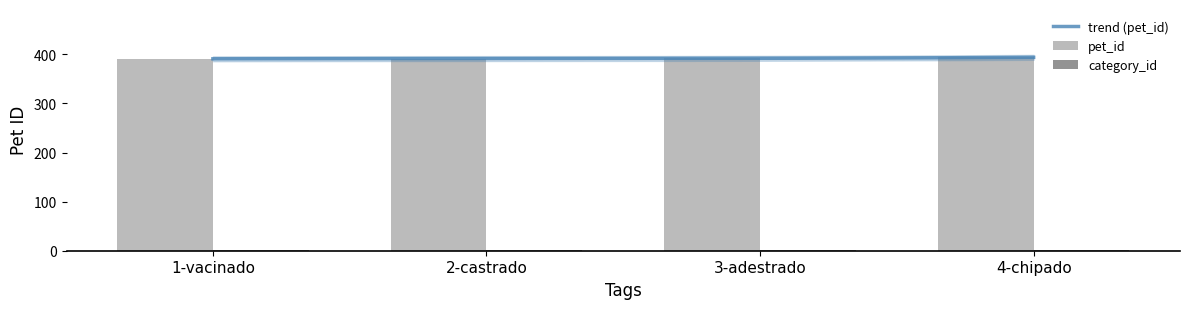

What is the maximum value for trend (pet_id)?

394.0